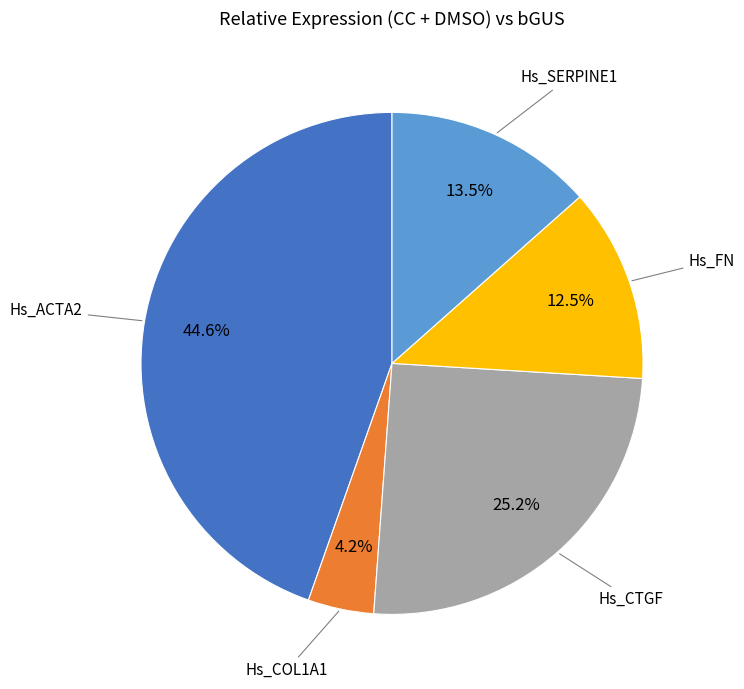

Is there a majority slice in this chart?

No